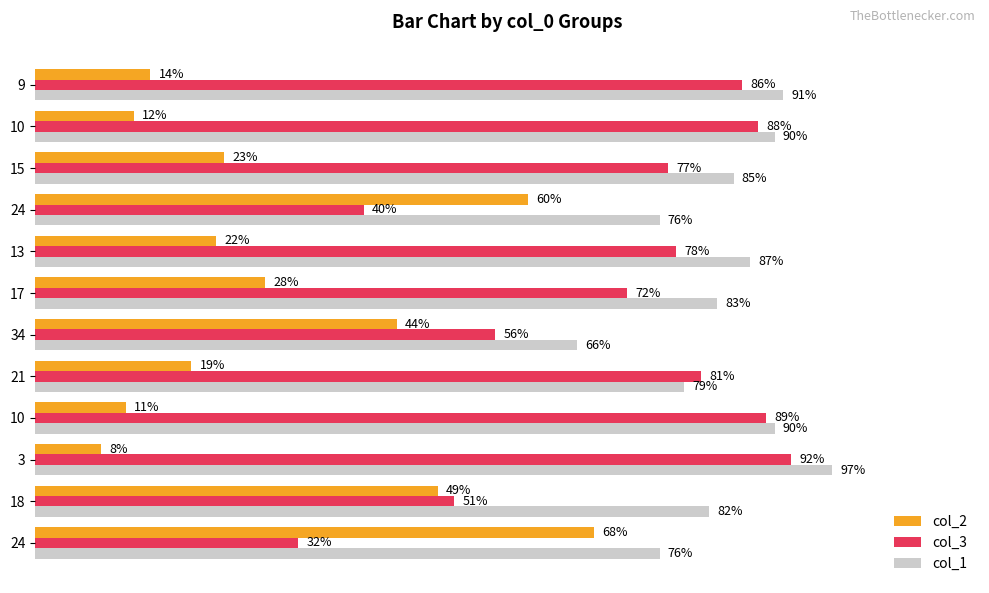

What are all the series names shown in the legend?

col_2, col_3, col_1